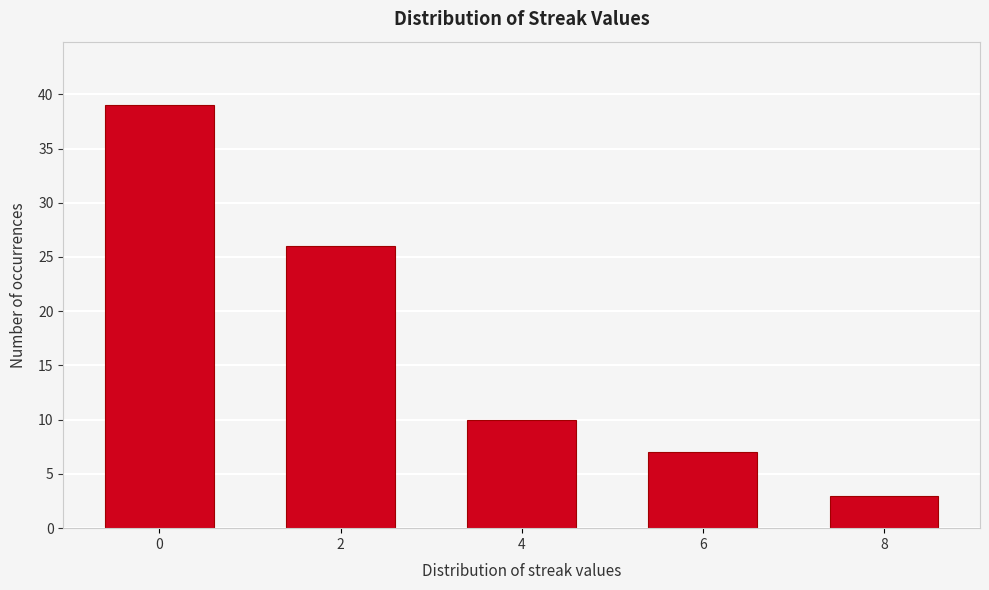

Reading left to right, transcribe all the data shown in this chart.

0=39	2=26	4=10	6=7	8=3